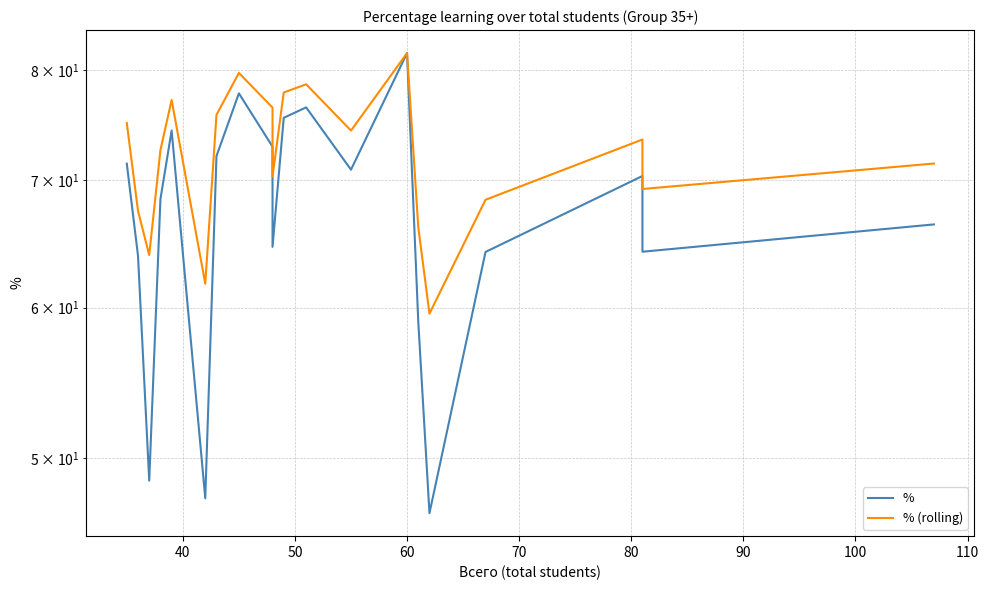

Rank the series by their average value, from lowest to highest.

%, % (rolling)